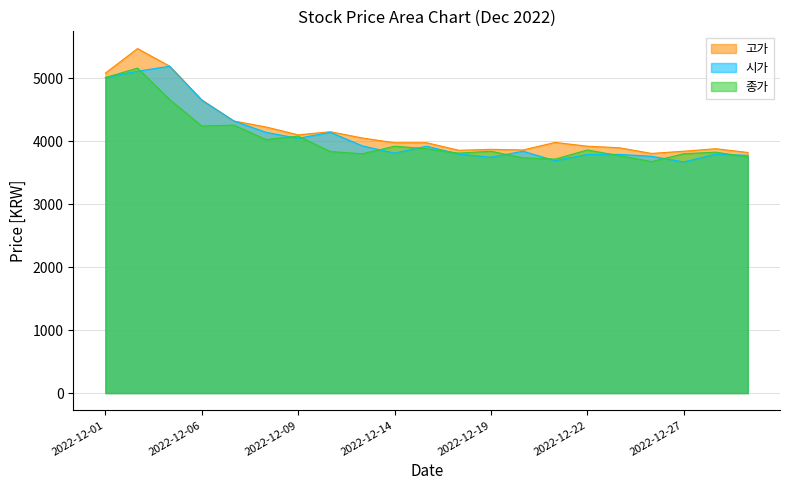

What are all the series names shown in the legend?

고가, 시가, 종가